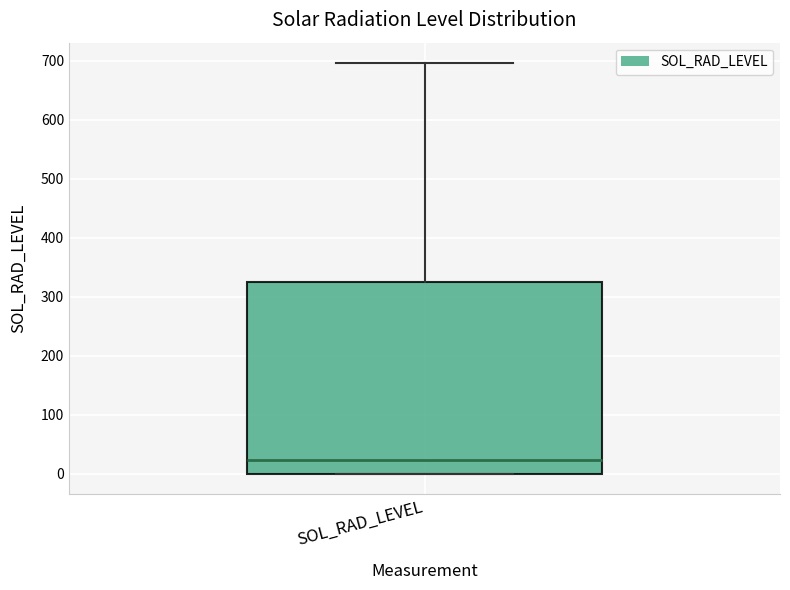

Read this box plot against the y-axis: the position of the median line, the range covered by the box, and the ends of both whiskers. The values are not printed on the chart, so give them approximately, as read against the axis.

median 20, box 0 to 320, whiskers 0 to 700